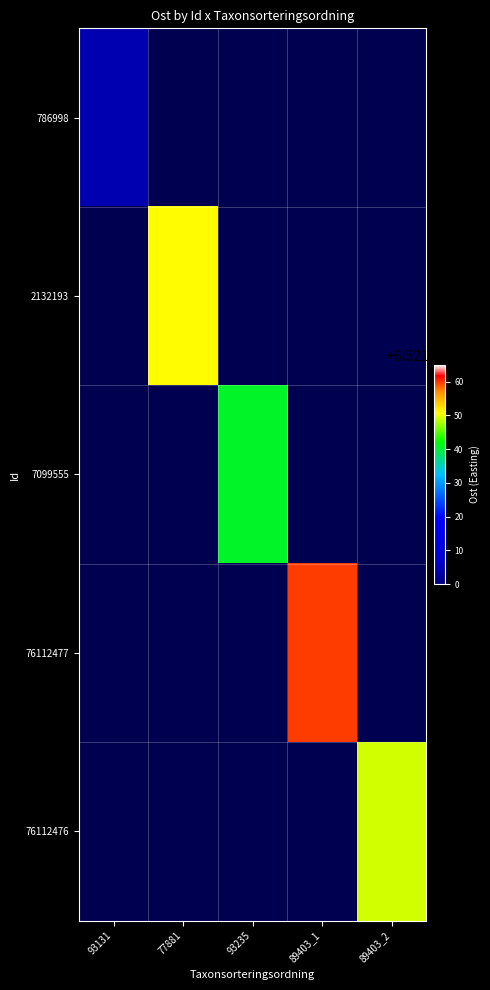

Between 93235 and 77881, which is larger?

93235